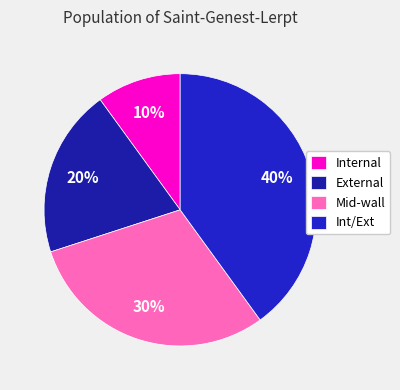

The Int/Ext slice represents 46% of the pie. True or false?

False